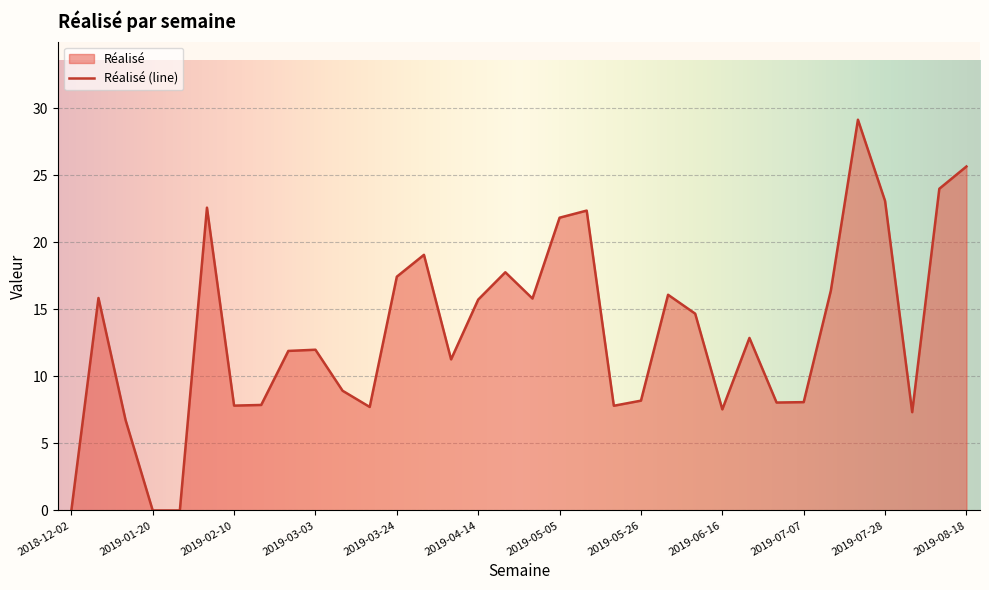

Is it true that the value at 2019-03-24 is 8.5?

False